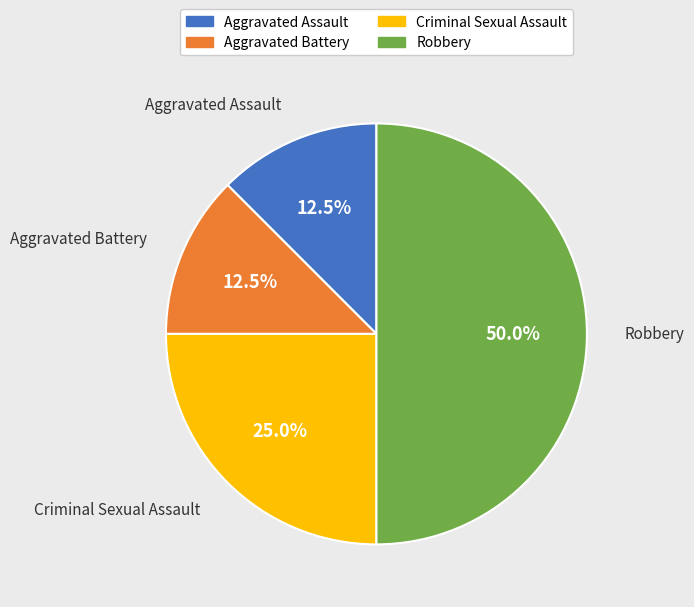

To the nearest percent, what is the average slice percentage?

25%